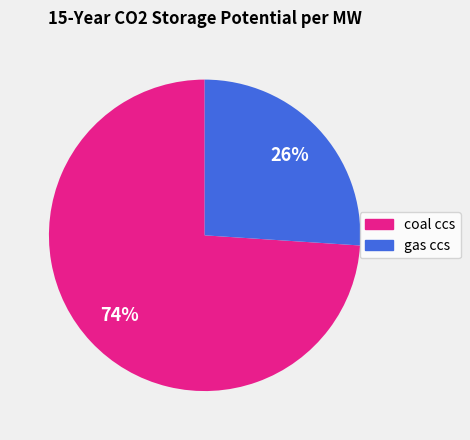

Approximately how many times larger is the value at gas ccs compared to coal ccs?

0.4